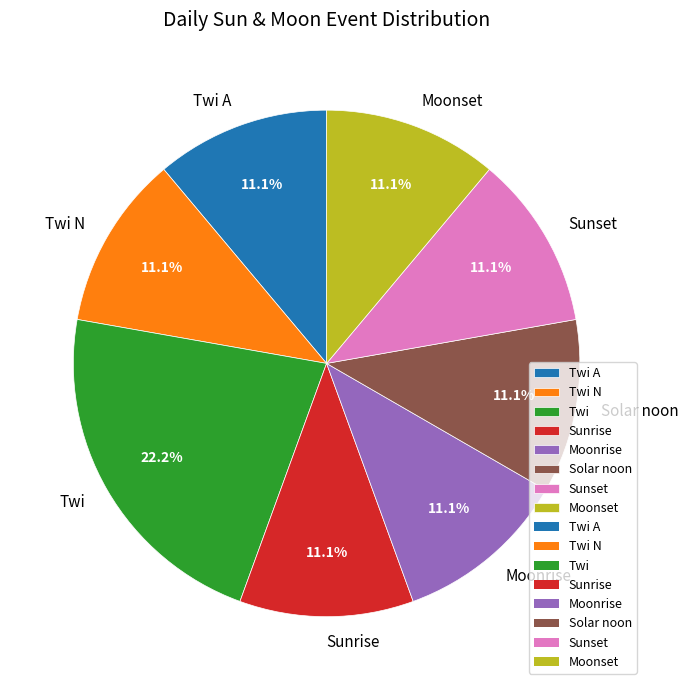

Does Moonrise represent more than half of the total?

No